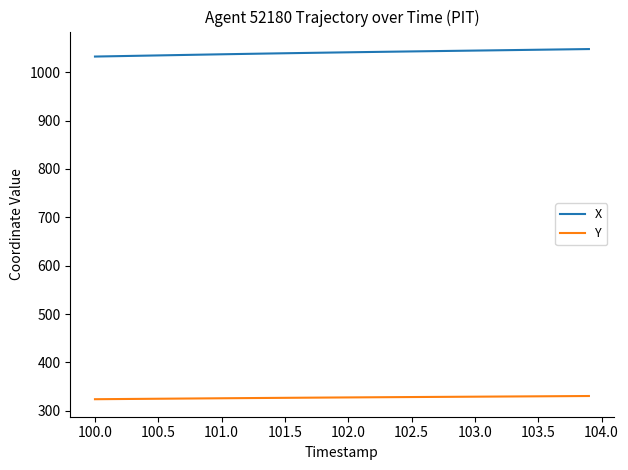

Which series has the largest total across all categories?

X